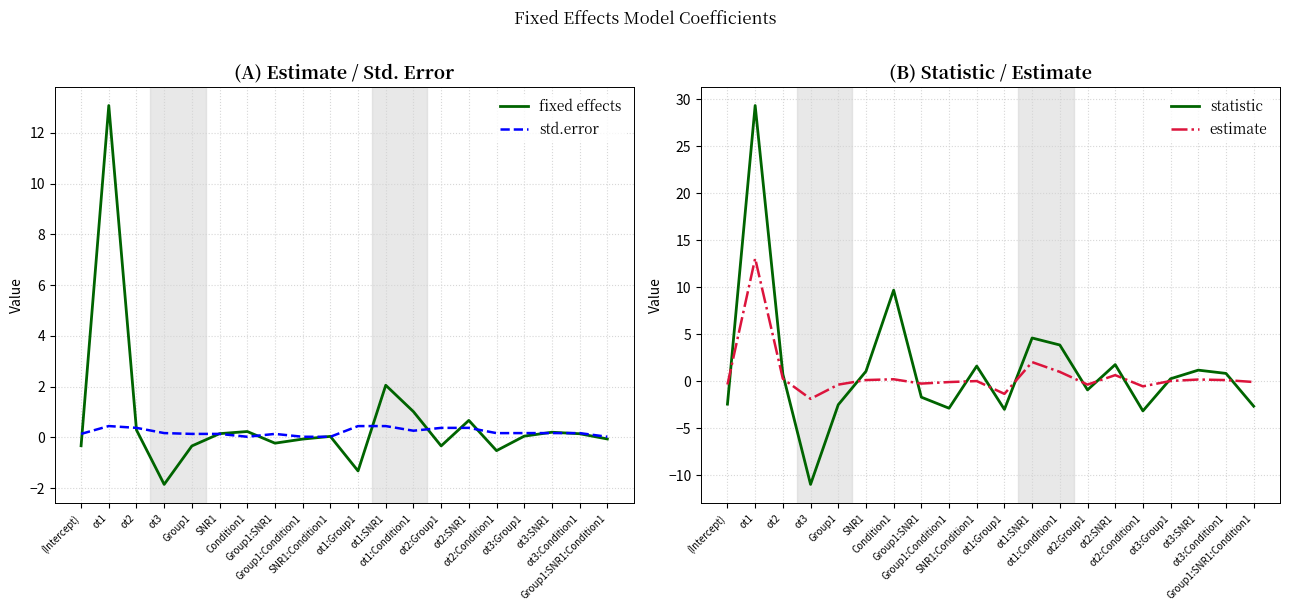

Which label corresponds to the smallest value in the chart?

ot3